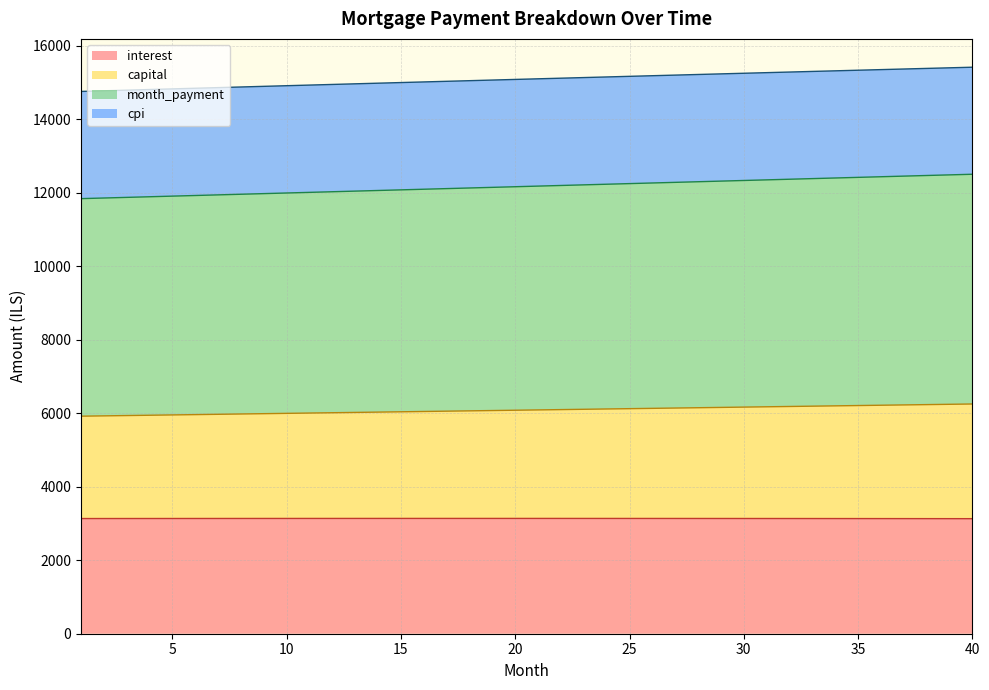

What is the total value across all series at 5?

14826.6